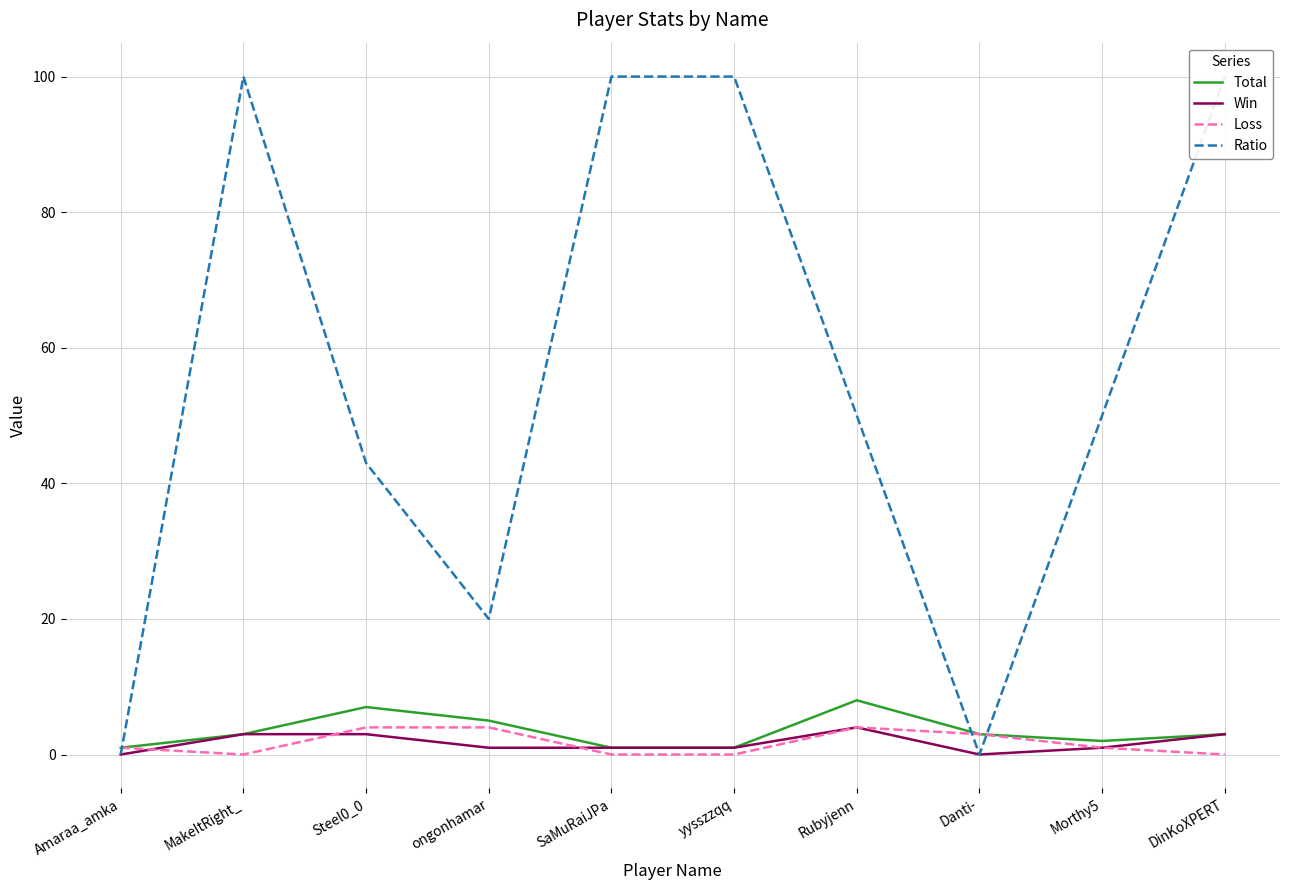

Which category has the lowest value across all series?

Amaraa_amka